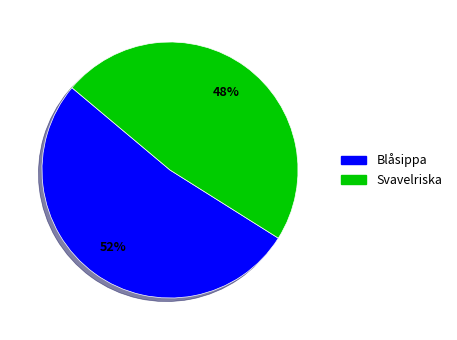

Rank the categories by value from lowest to highest.

Svavelriska, Blåsippa